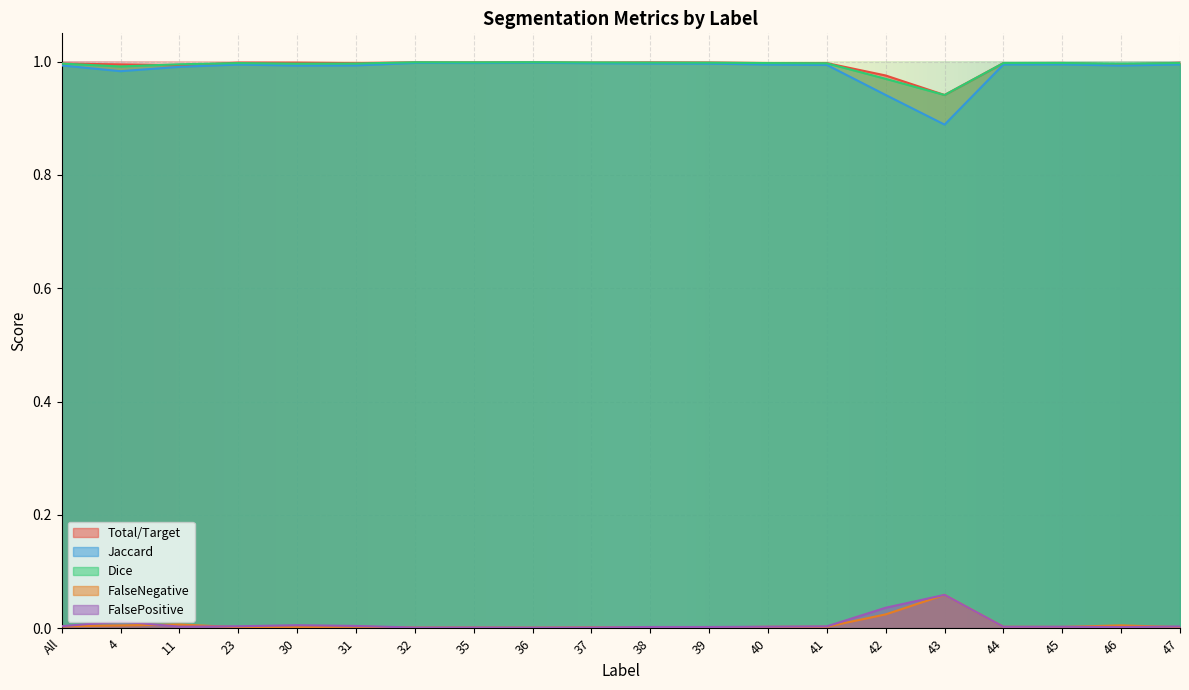

What is the maximum value for FalseNegative?

0.1